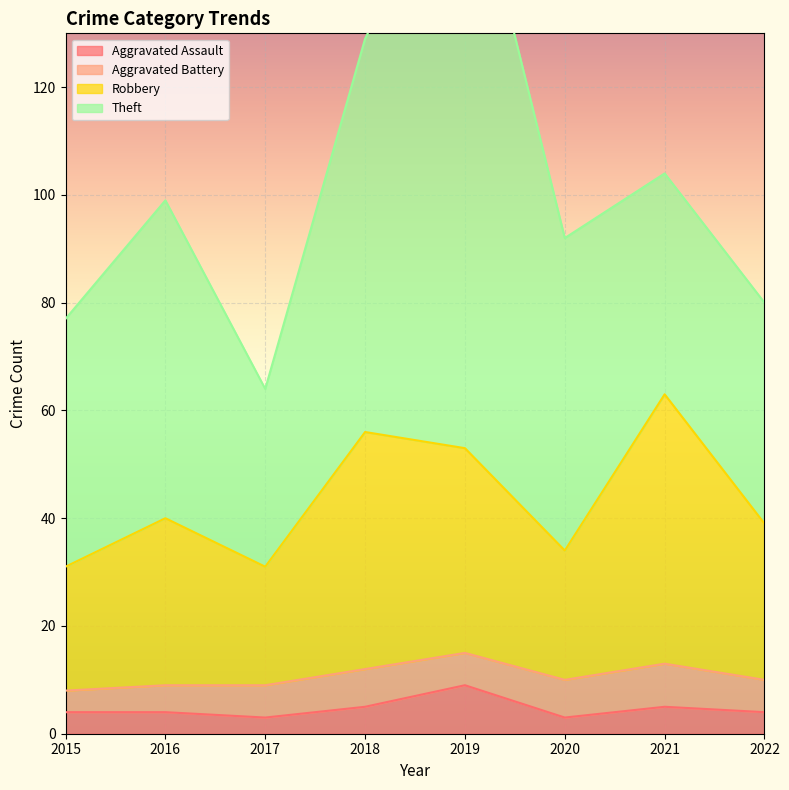

The value of Aggravated Assault at 2019 is 9. True or false?

True